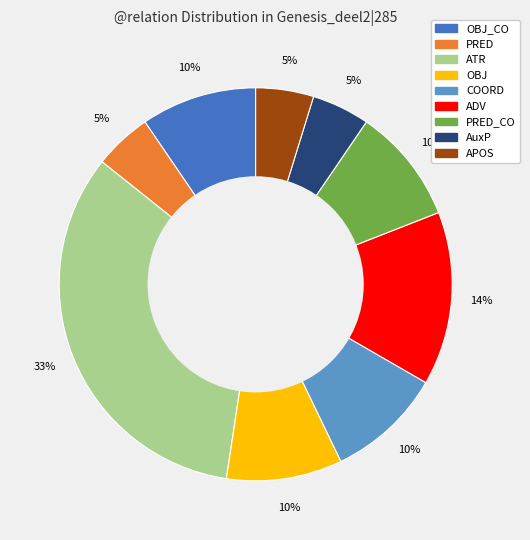

Does AuxP account for over 50% of the chart?

No